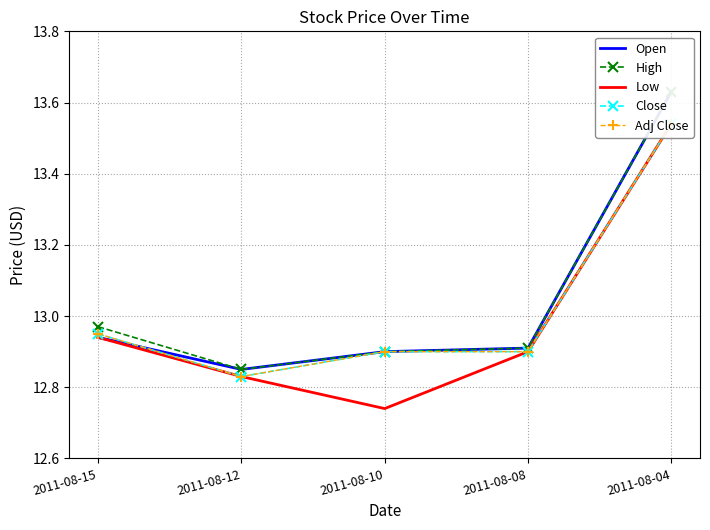

Which series has the widest spread of values?

Low